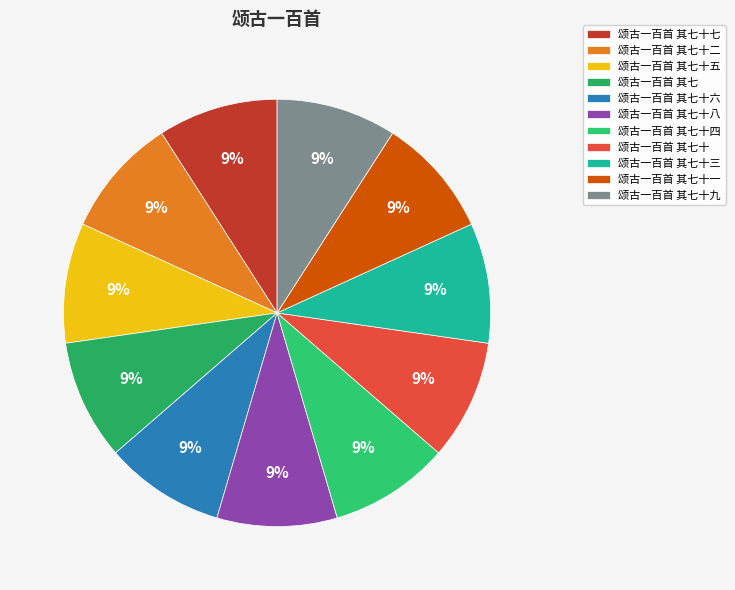

What is the largest slice in the pie chart?

颂古一百首 其七